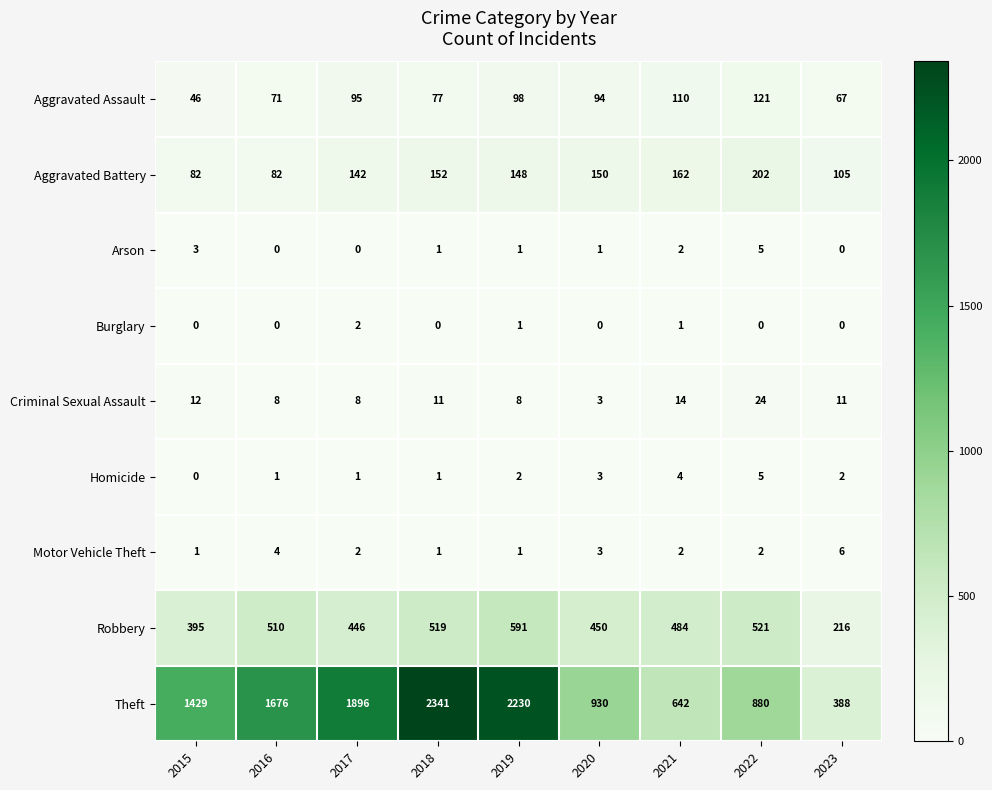

At which label does Robbery reach its peak?

2019